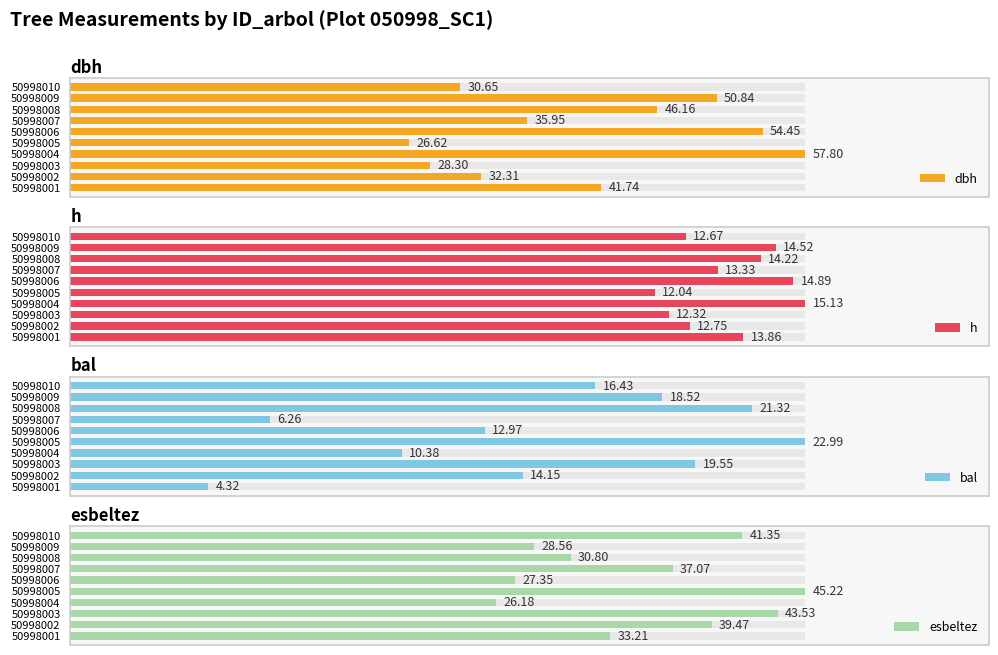

The dbh series shows 41.7 at 50998001. True or false?

True